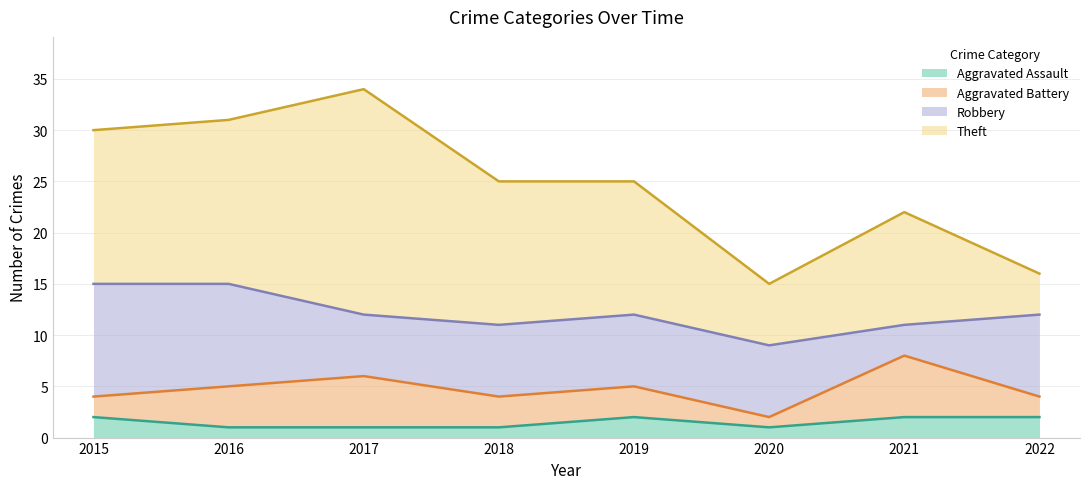

Which series has the largest total across all categories?

Theft